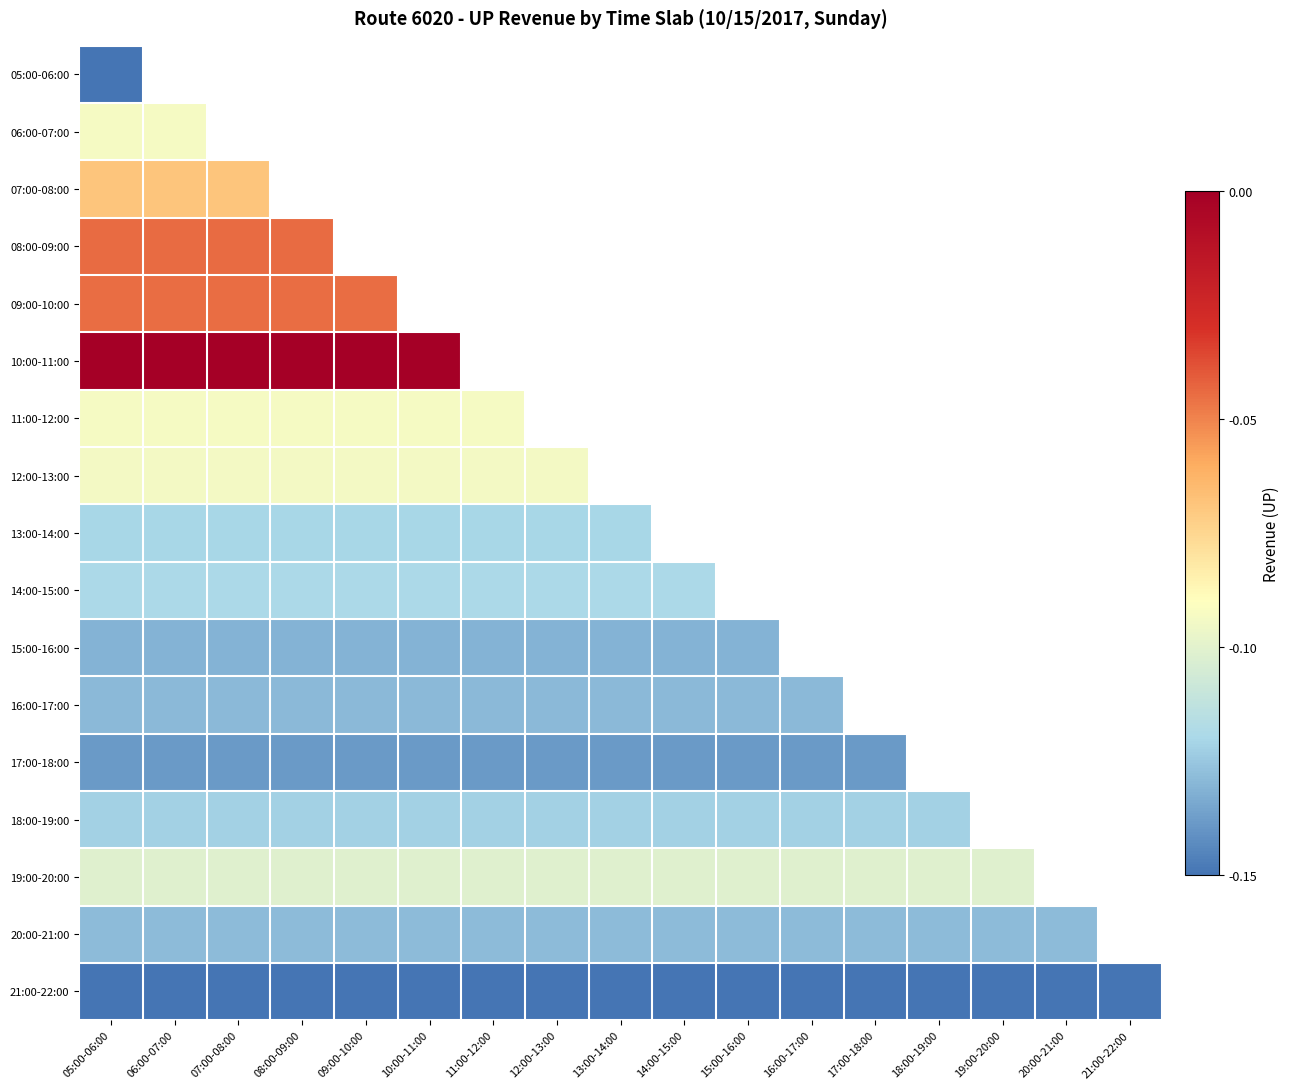

Which label corresponds to the smallest value in the chart?

05:00-06:00